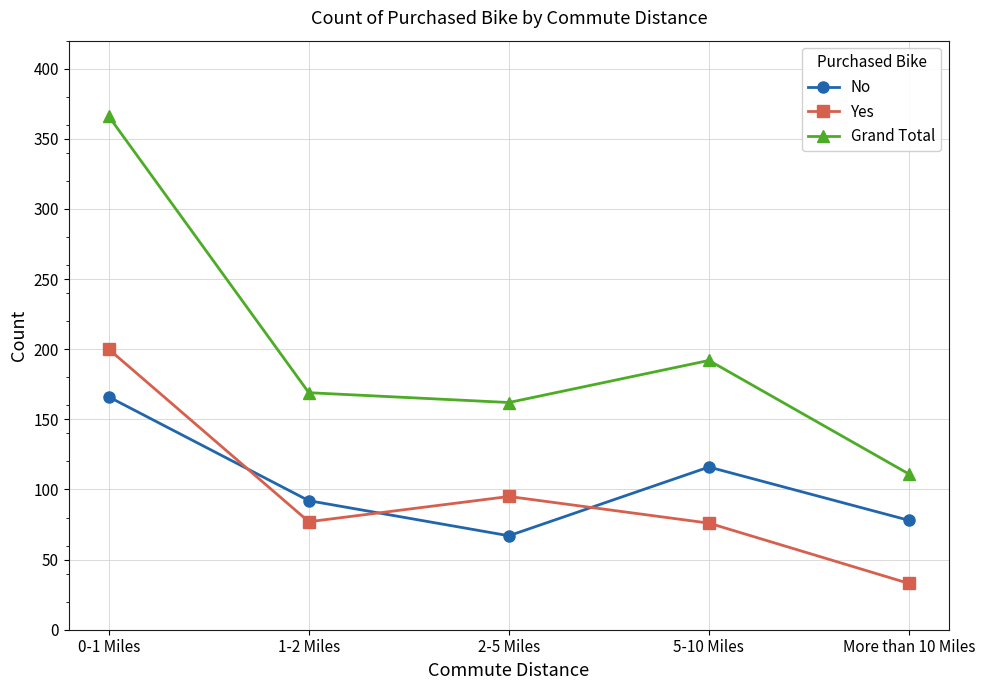

What value does the Yes series have at 5-10 Miles?

76